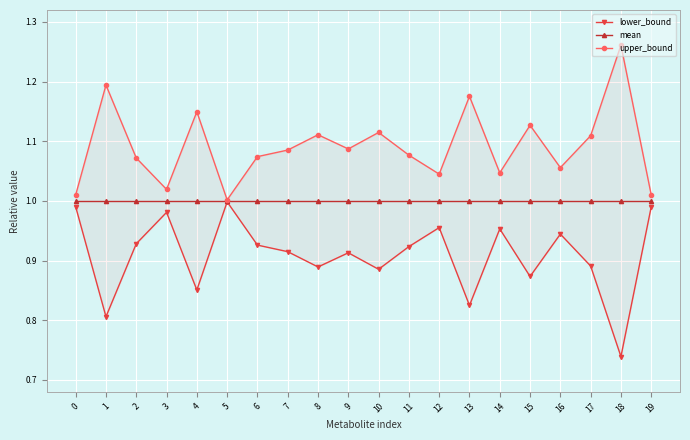

What is the total value across all series at 7?

3.0